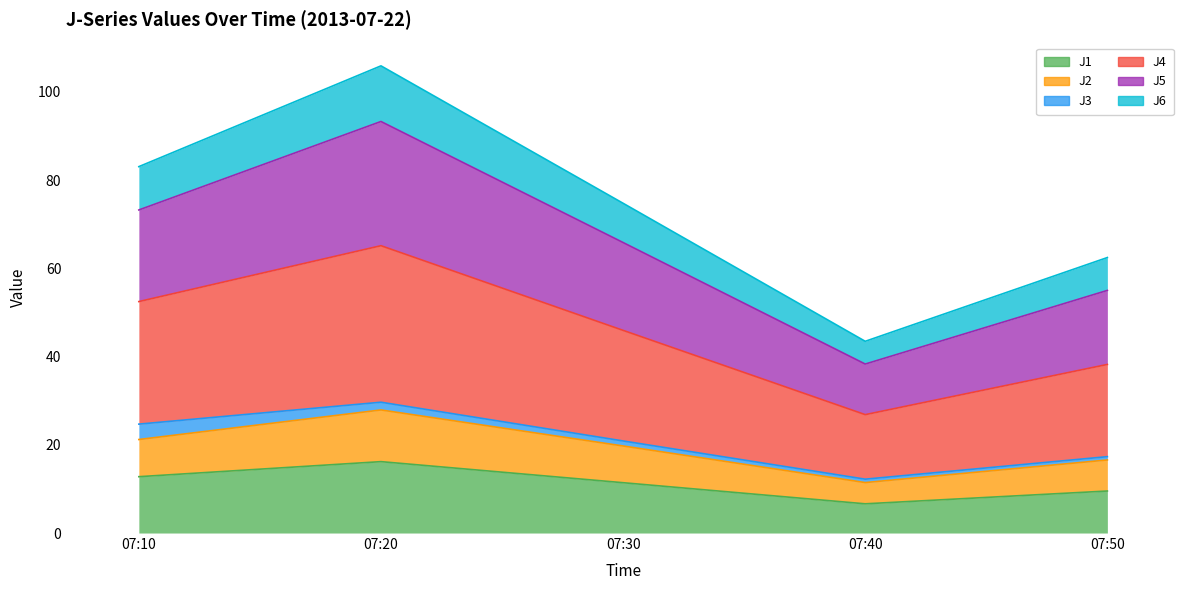

Which category has the lowest value across all series?

07:40